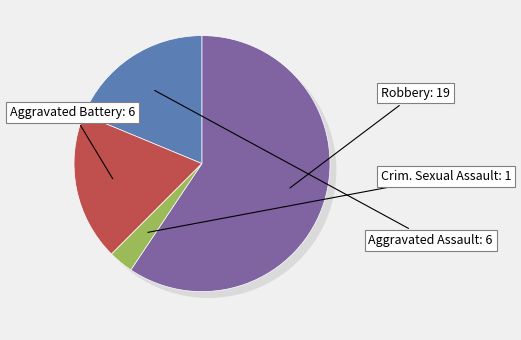

Which slice is the smallest?

Criminal Sexual Assault